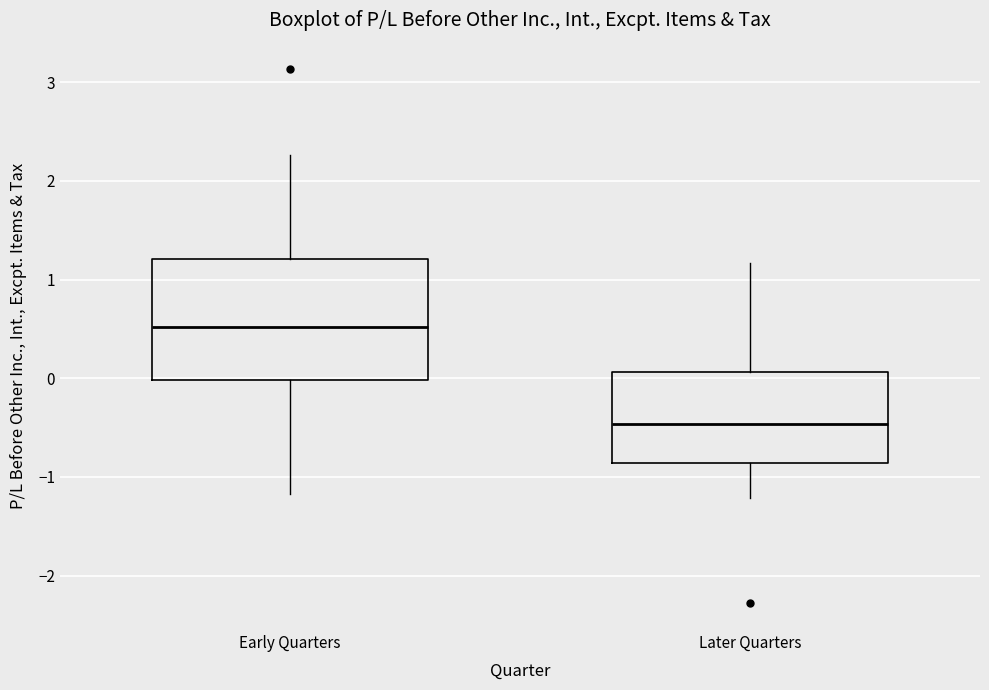

Which box has the lowest median line?

Later Quarters